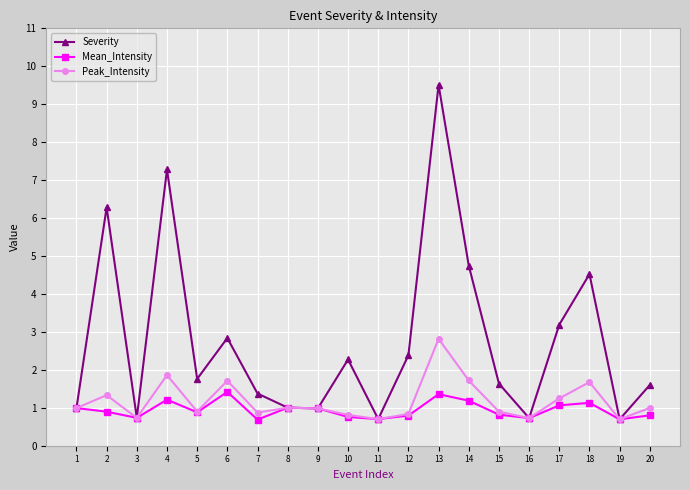

True or false: Mean_Intensity has more than 1 interior local peaks.

True